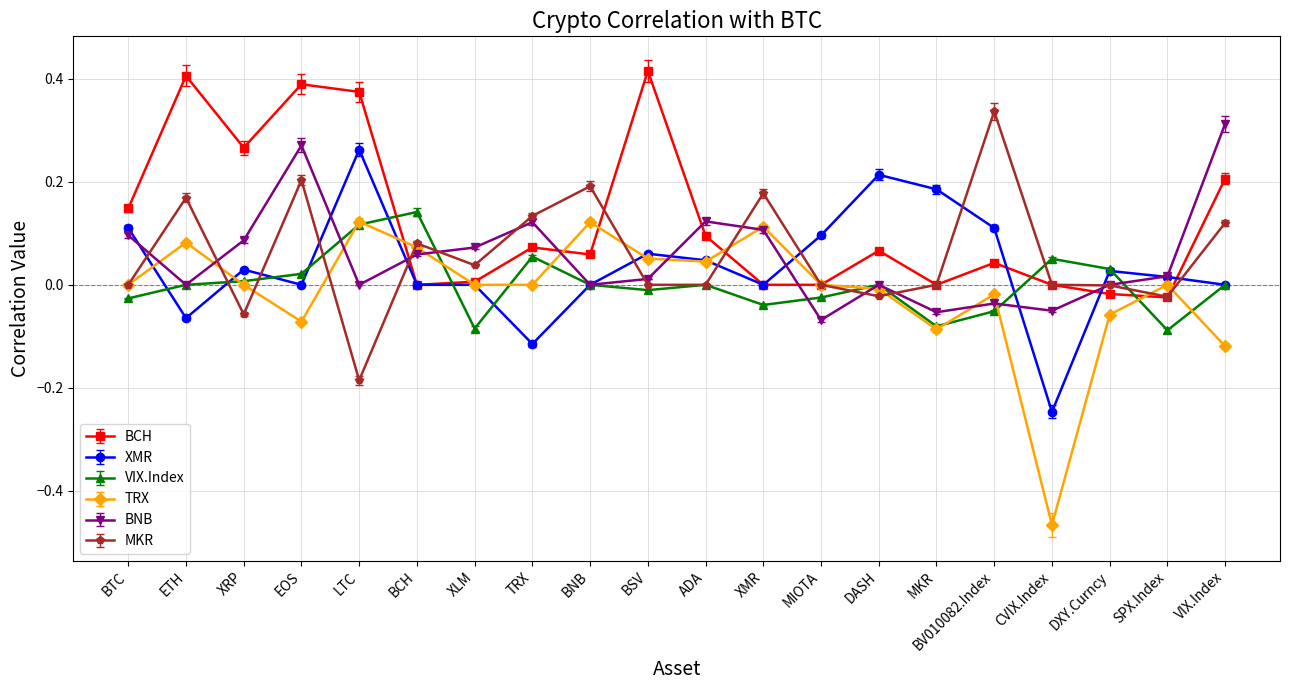

At how many categories does at least one series exceed 0?

20